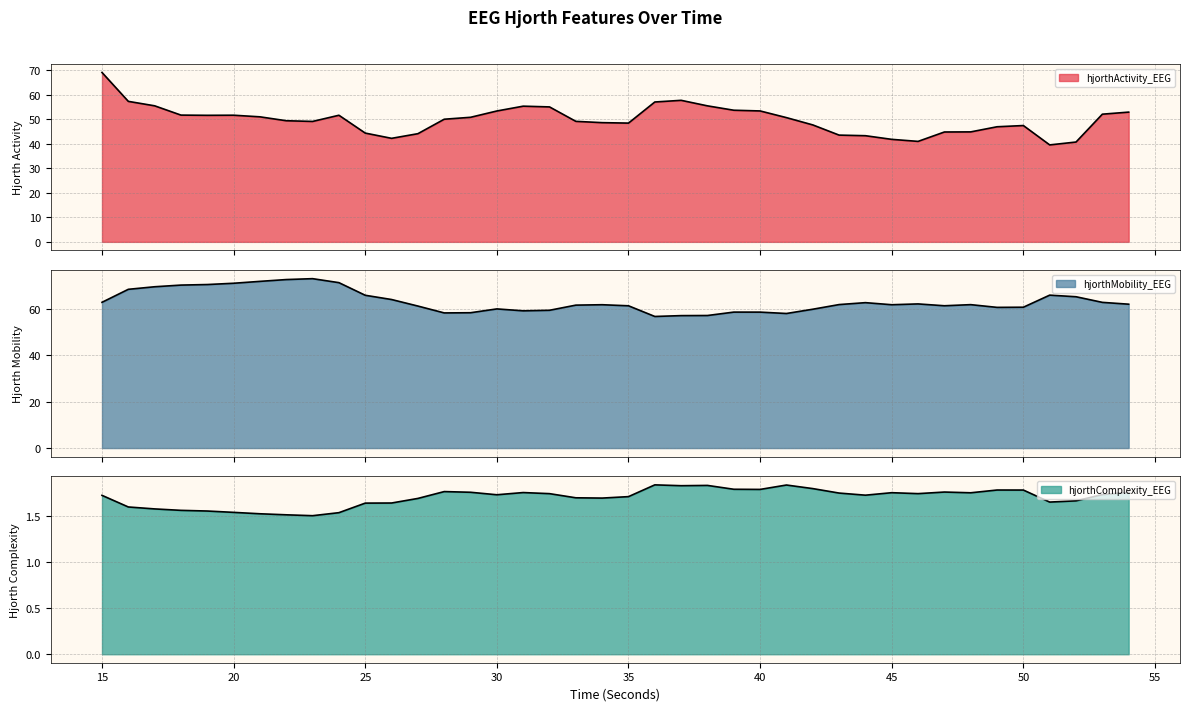

Reading left to right, extract all data points from this chart.

hjorthActivity_EEG: 69.1	57.3	55.5	51.7	51.7	51.7	51.0	49.4	49.2	51.7	44.4	42.3	44.2	50.1	50.8	53.4	55.4	55.1	49.2	48.7	48.5	57.1	57.8	55.5	53.7	53.4	50.7	47.7	43.6	43.3	41.8	41.0	44.8	44.9	47.0	47.5	39.6	40.7	52.1	53.0
hjorthMobility_EEG: 62.8	68.4	69.5	70.2	70.5	71.0	71.9	72.6	73.0	71.3	65.9	64.0	61.2	58.3	58.3	60.0	59.2	59.4	61.6	61.8	61.3	56.7	57.1	57.1	58.6	58.6	58.0	59.8	61.8	62.7	61.8	62.1	61.3	61.8	60.6	60.7	65.9	65.2	62.8	62.0
hjorthComplexity_EEG: 1.7	1.6	1.6	1.6	1.6	1.5	1.5	1.5	1.5	1.5	1.6	1.6	1.7	1.8	1.8	1.7	1.8	1.7	1.7	1.7	1.7	1.8	1.8	1.8	1.8	1.8	1.8	1.8	1.8	1.7	1.8	1.7	1.8	1.8	1.8	1.8	1.7	1.7	1.7	1.8